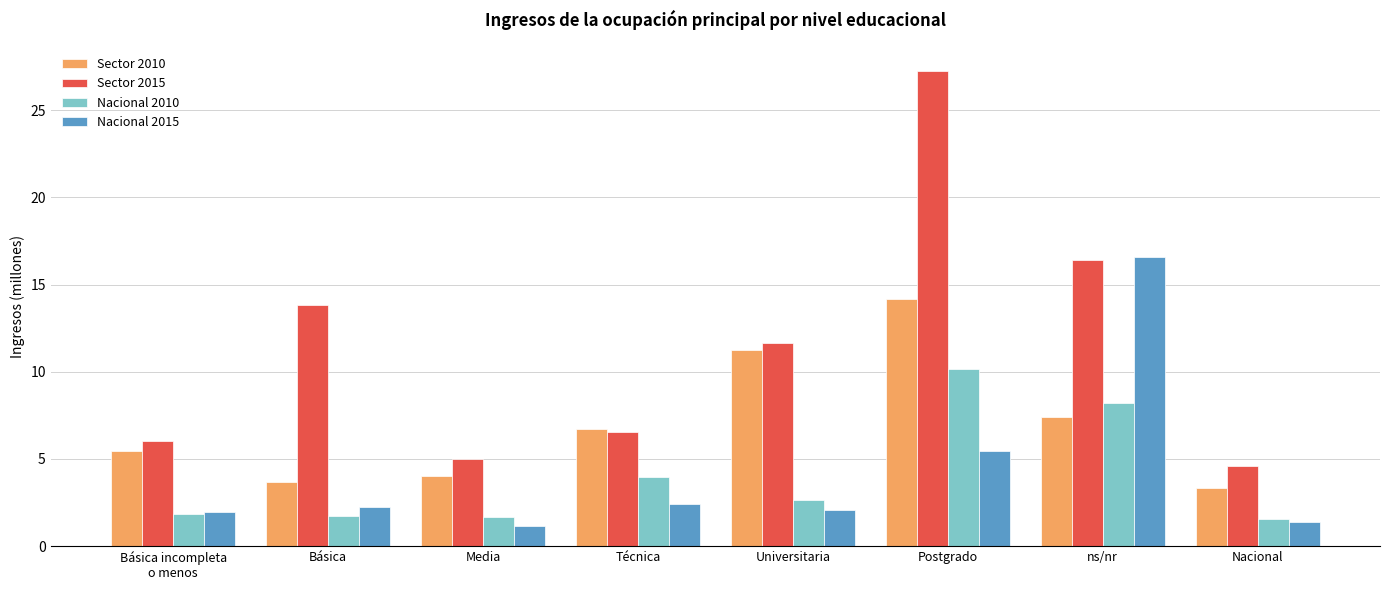

The Nacional 2015 series shows 2.1 at Universitaria. True or false?

True